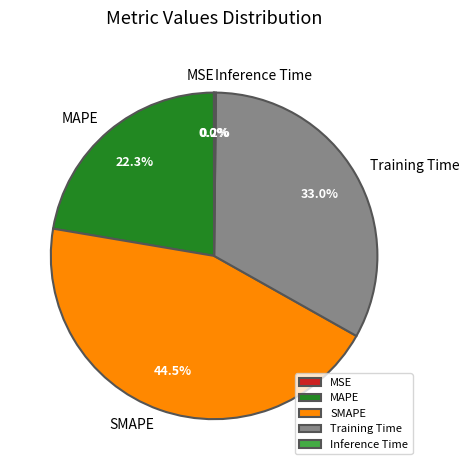

Between Training Time and MAPE, which is larger?

Training Time